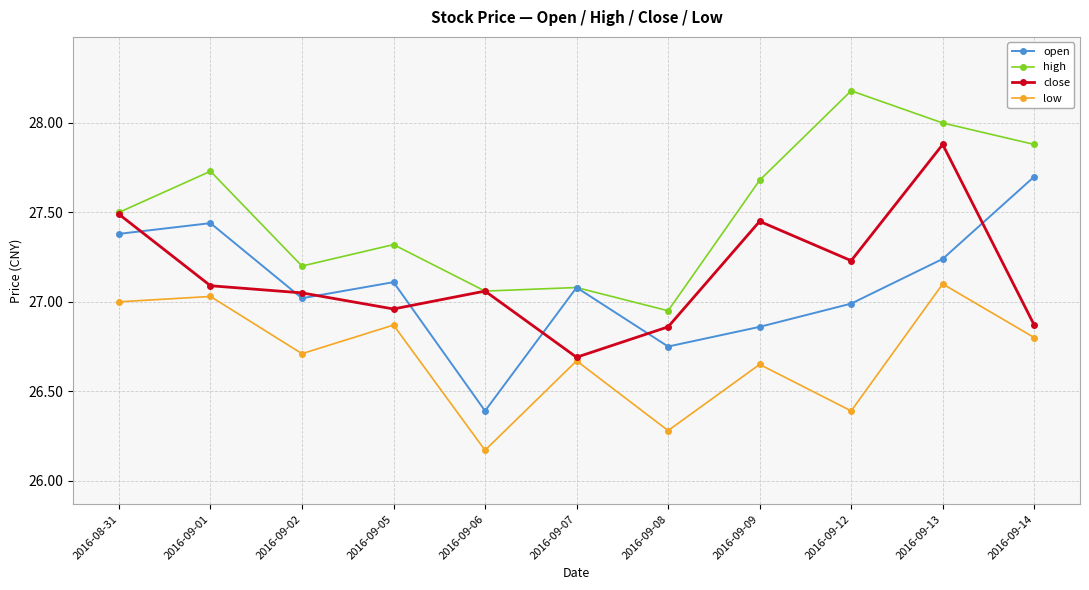

True or false: high has more than 0 points higher than both neighbors.

True